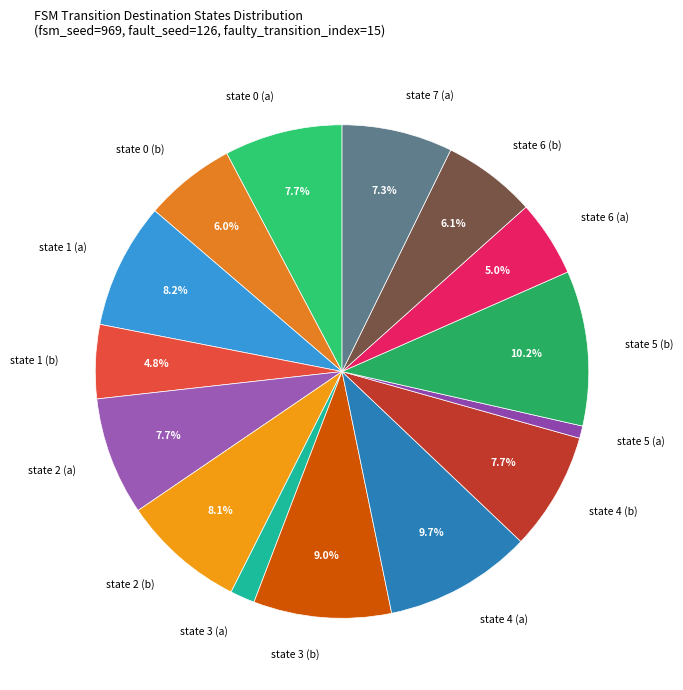

To the nearest percent, what is the combined percentage of state 1 (b) and state 5 (b)?

15%